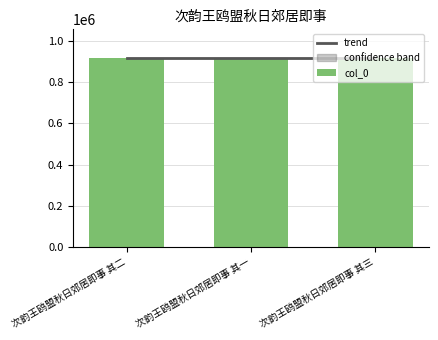

What is the change in value from 次韵王鸥盟秋日郊居即事 其一 to 次韵王鸥盟秋日郊居即事 其三?

+1